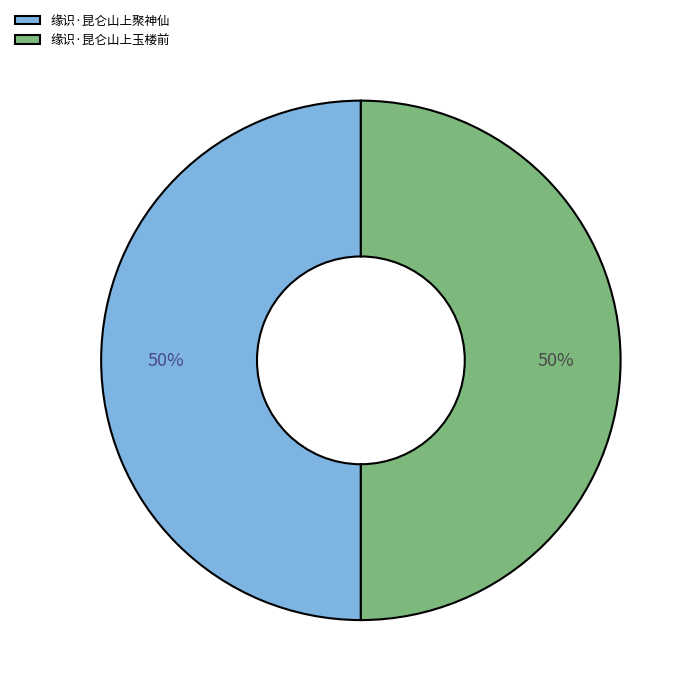

Approximately how many times larger is the value at 缘识·昆仑山上聚神仙 compared to 缘识·昆仑山上玉楼前?

1.0